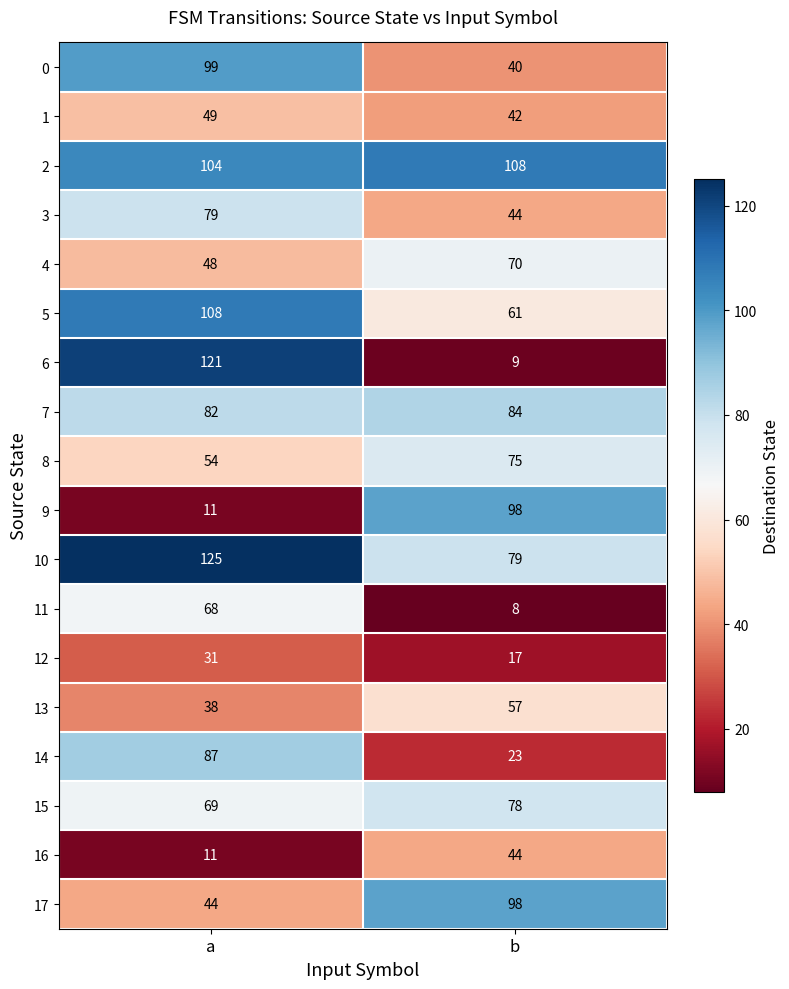

The value of 16 at a is 11. True or false?

True